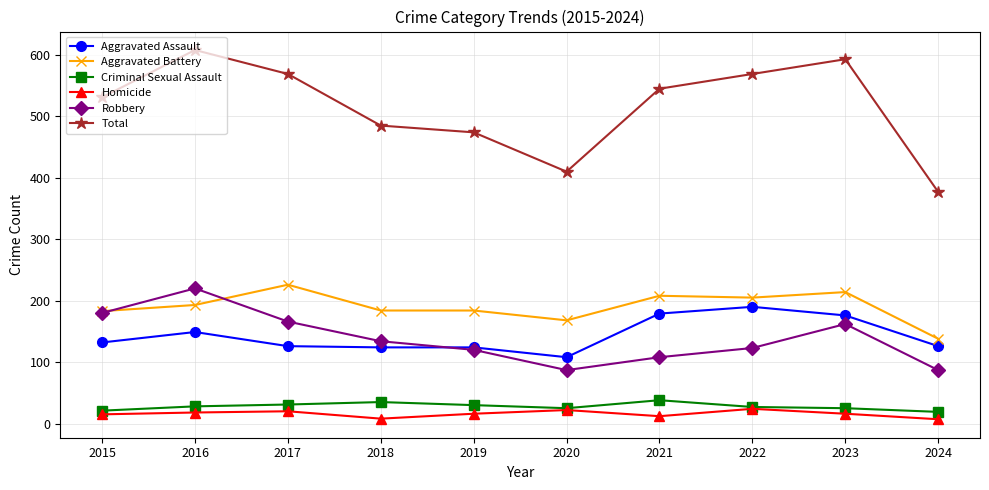

True or false: Aggravated Battery and Criminal Sexual Assault intersect in this chart.

False